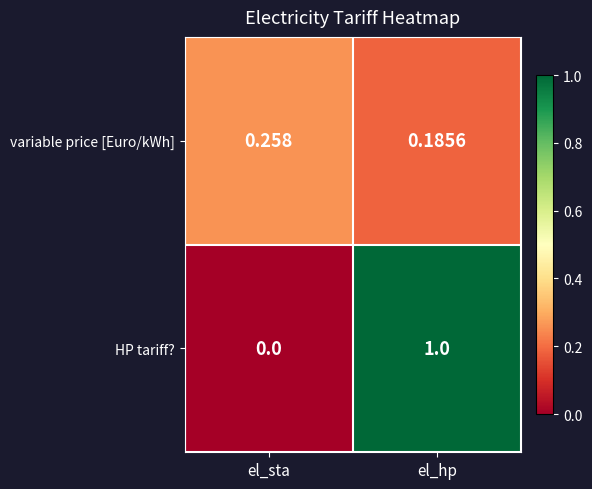

Which category has the highest value across all series?

el_hp